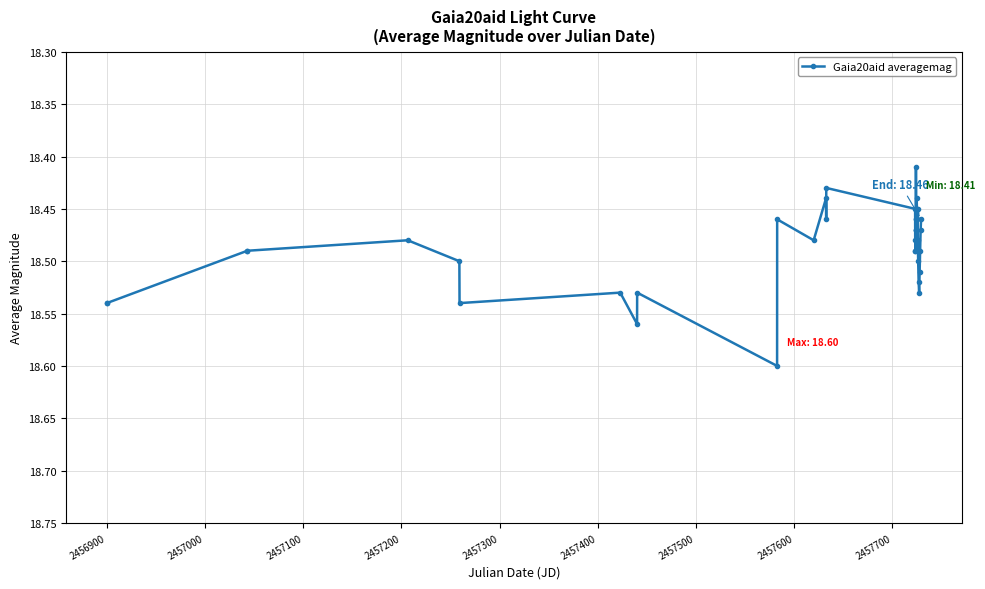

True or false: the data has more than 2 interior local peaks.

True